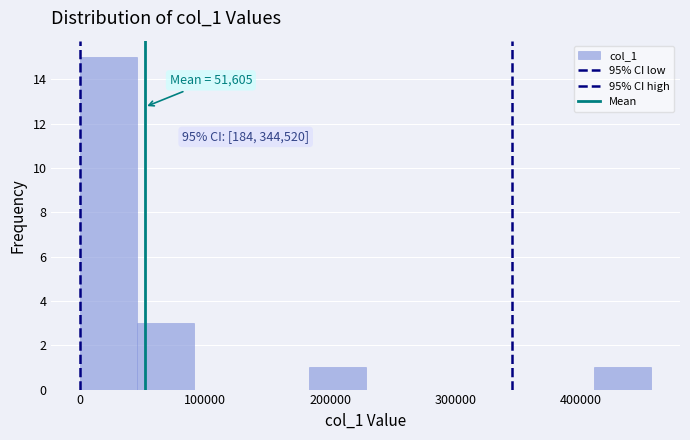

Which range on the x-axis has the tallest bar?

0 to 50000